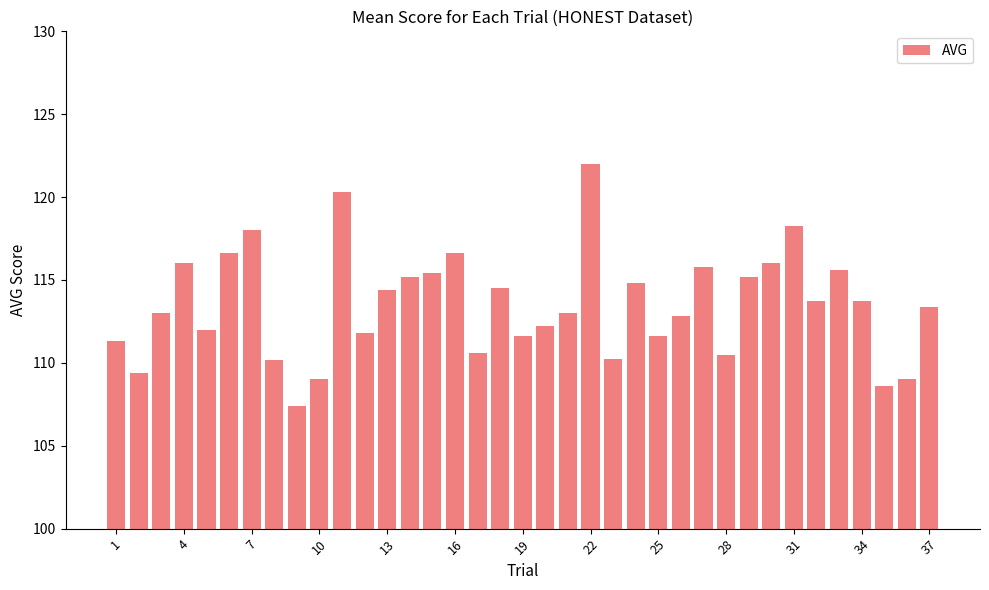

How many bars are there in total?

37